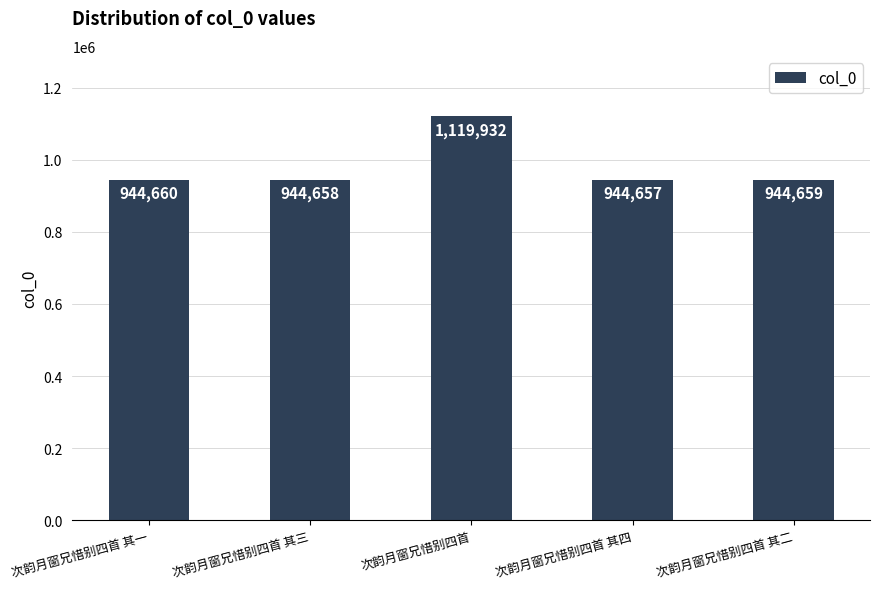

At which label is the value closest to 1032294?

次韵月窗兄惜别四首 其一